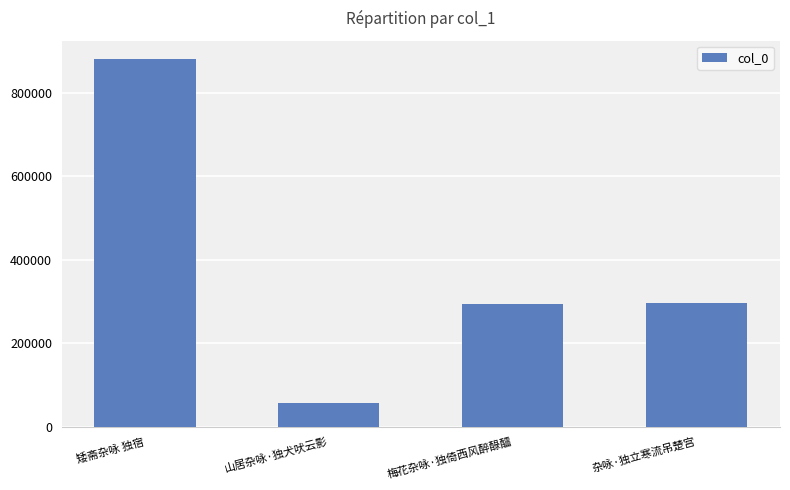

How many data points does each series have?

4